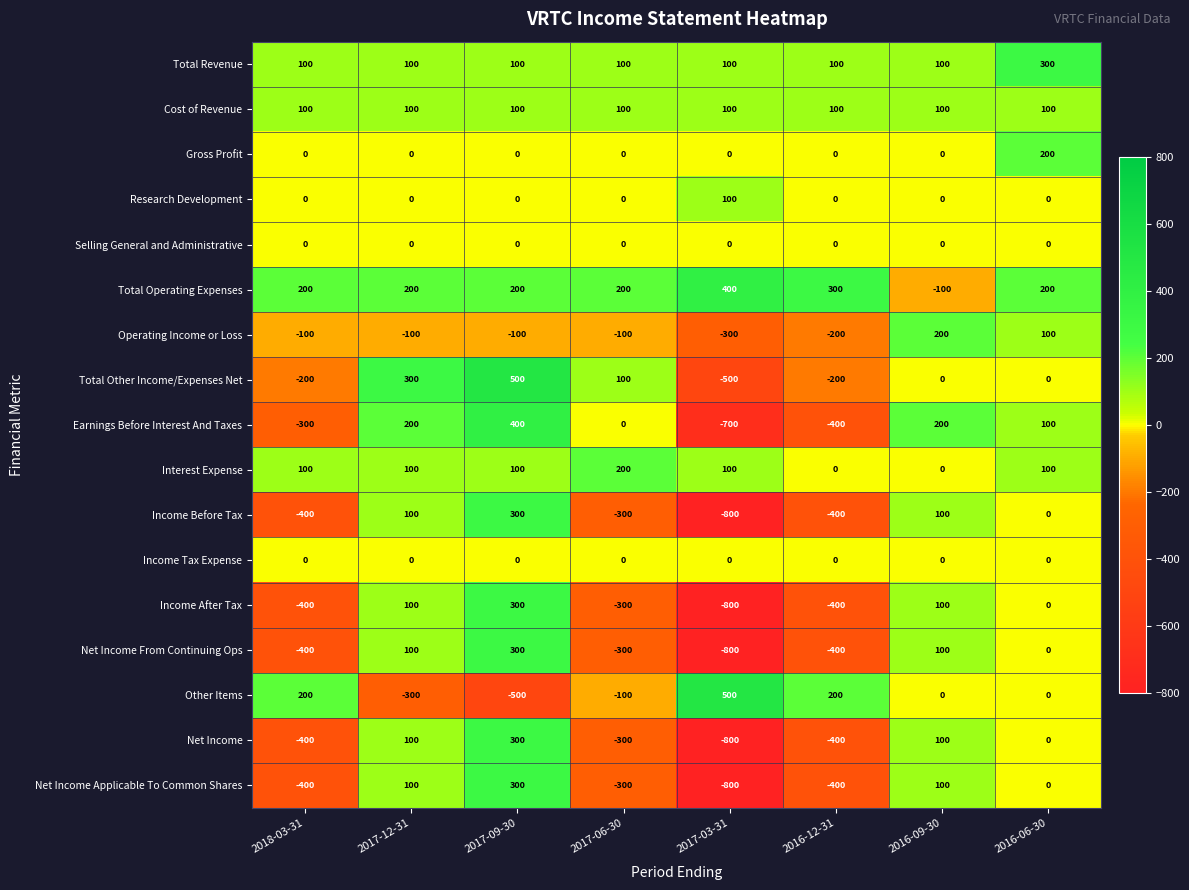

Where is Income Before Tax nearest to the value -250?

2017-06-30